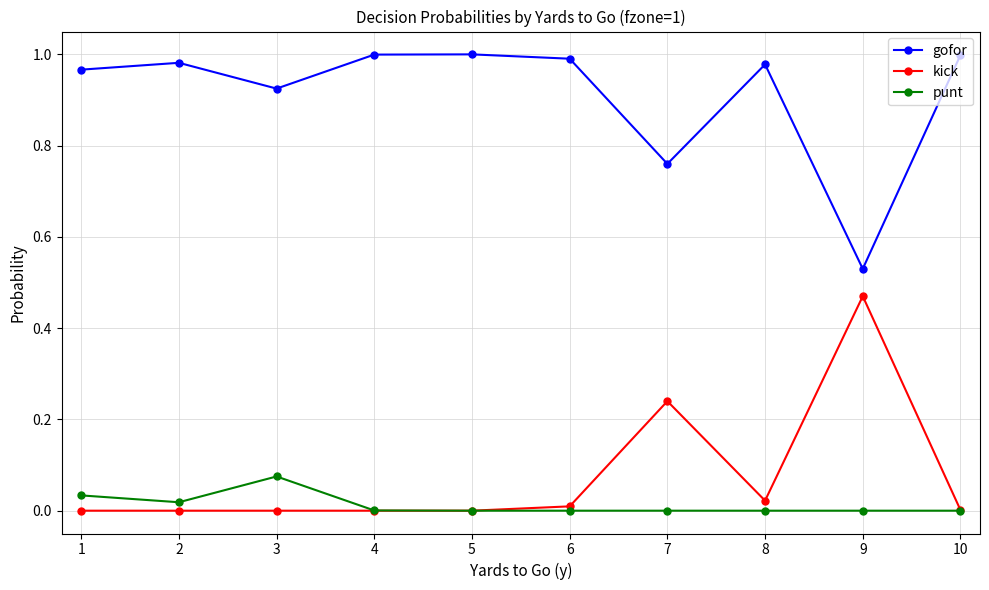

Rank the series at 2 from highest to lowest value.

gofor, punt, kick